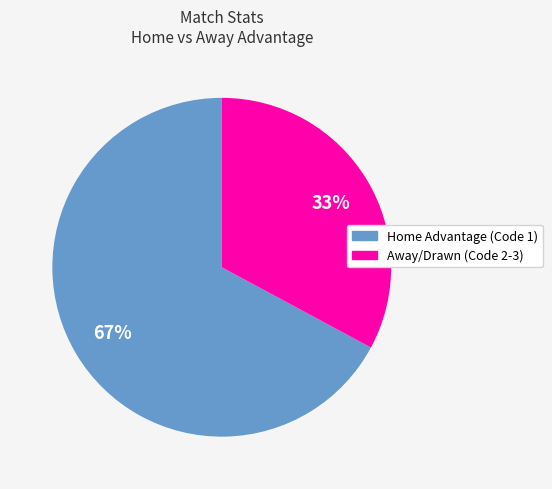

To the nearest percent, what is the average slice percentage?

50%